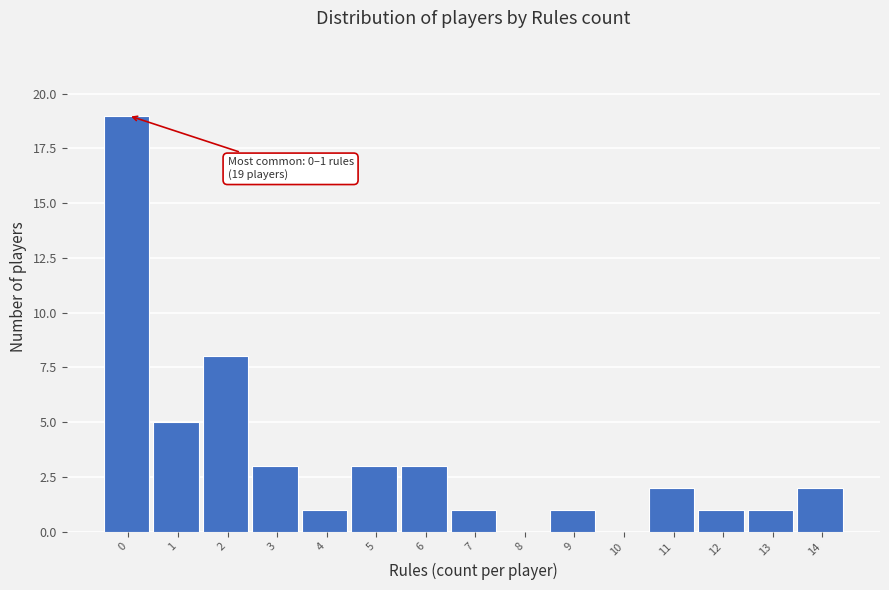

Reading left to right, transcribe all the data shown in this chart.

0=19	1=5	2=8	3=3	4=1	5=3	6=3	7=1	8=0	9=1	10=0	11=2	12=1	13=1	14=2